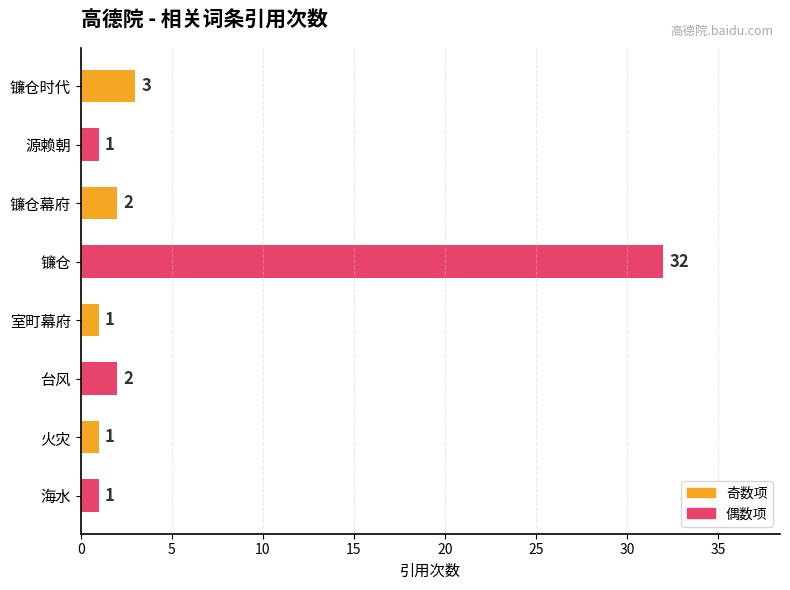

How many data points are less than 2?

4